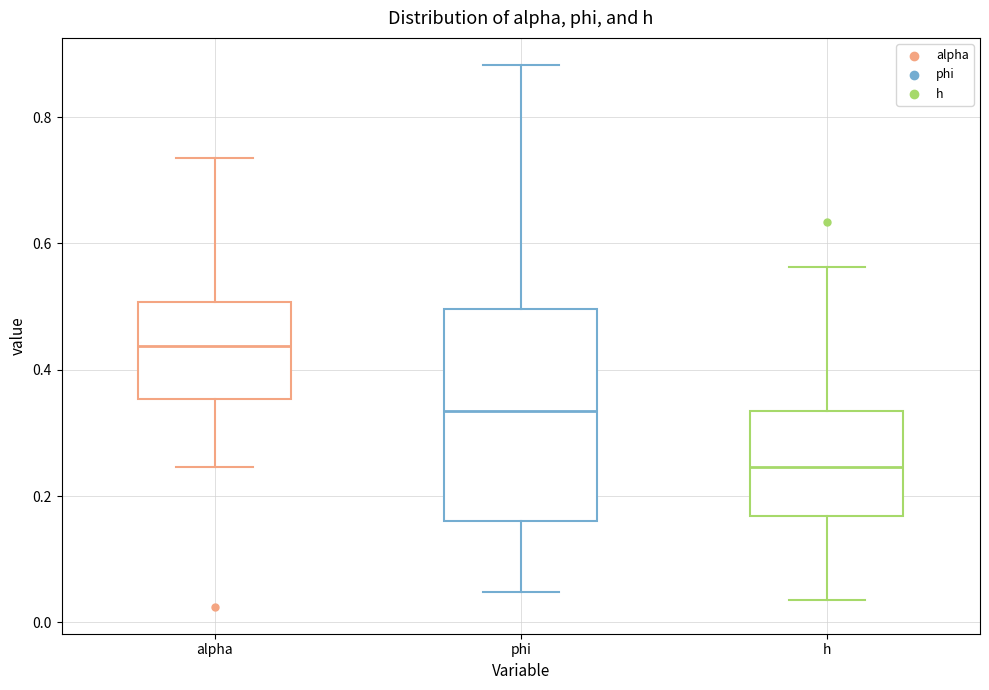

Where is the lower edge of the box for phi on the y-axis? The values are not printed on the chart, so give them approximately, as read against the axis.

0.16